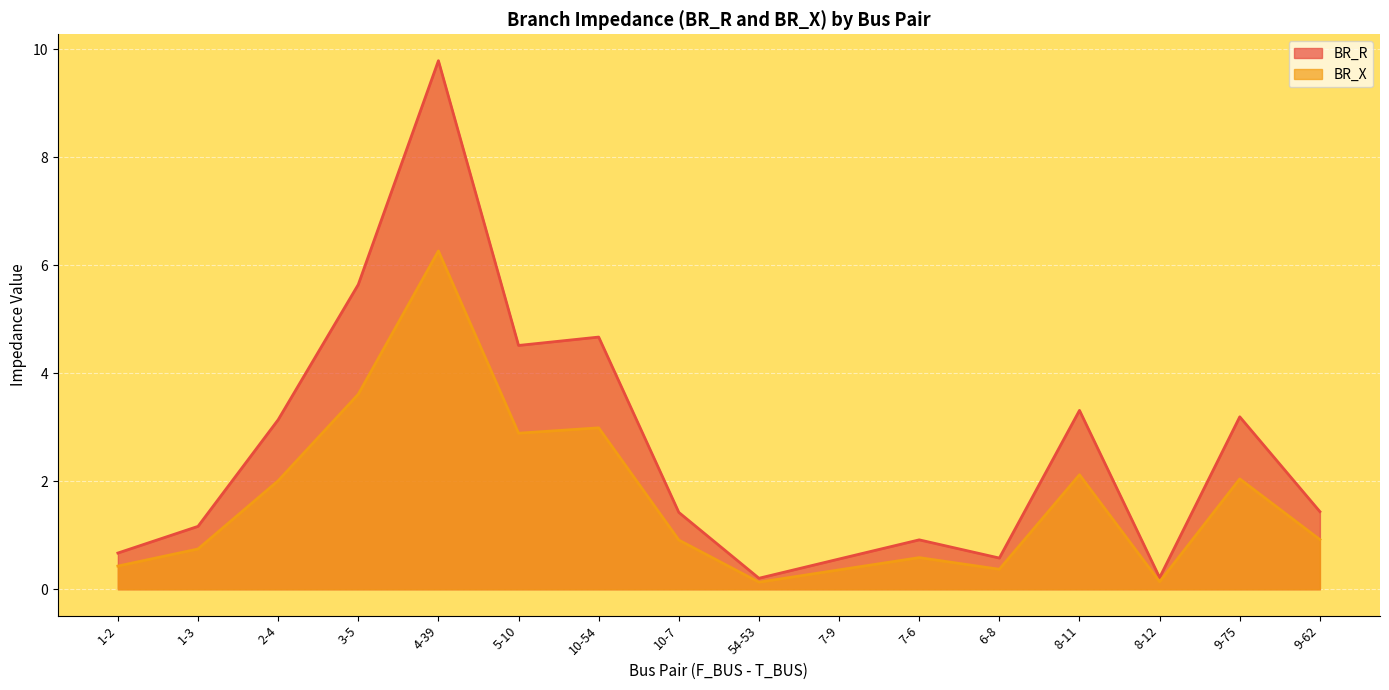

What position from the right is 6-8?

5